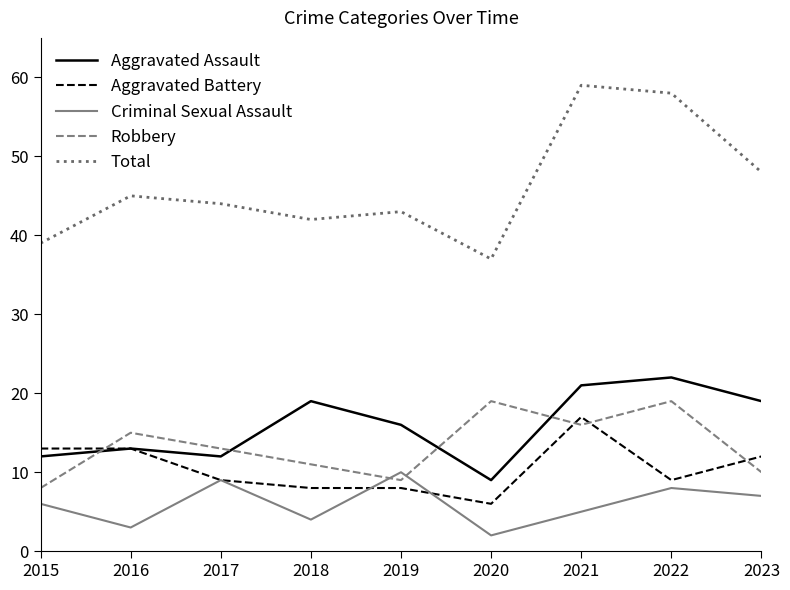

Reading left to right, list all the values displayed in this chart.

Aggravated Assault: 12	13	12	19	16	9	21	22	19
Aggravated Battery: 13	13	9	8	8	6	17	9	12
Criminal Sexual Assault: 6	3	9	4	10	2	5	8	7
Robbery: 8	15	13	11	9	19	16	19	10
Total: 39	45	44	42	43	37	59	58	48